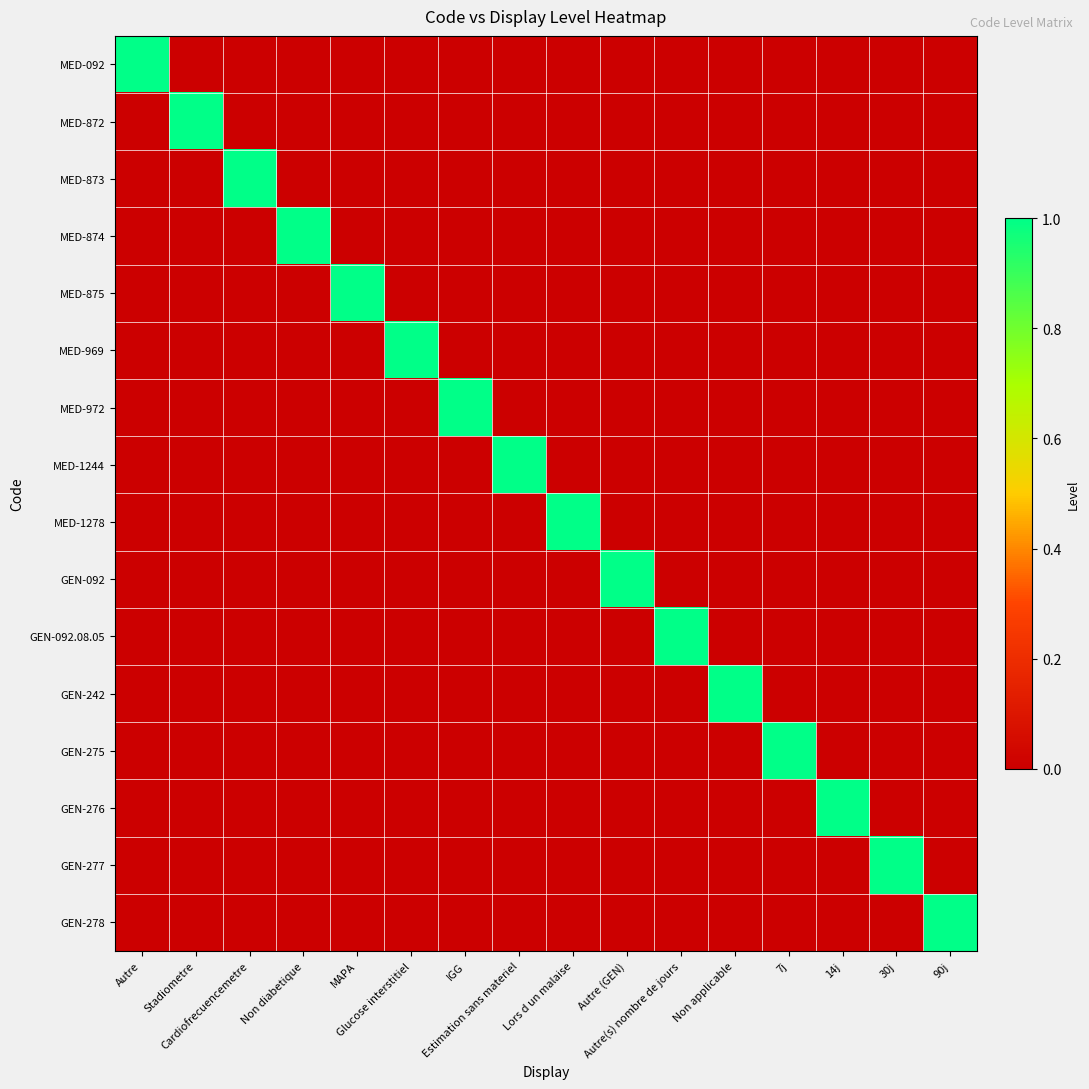

Which series has the largest range (max minus min)?

MED-092